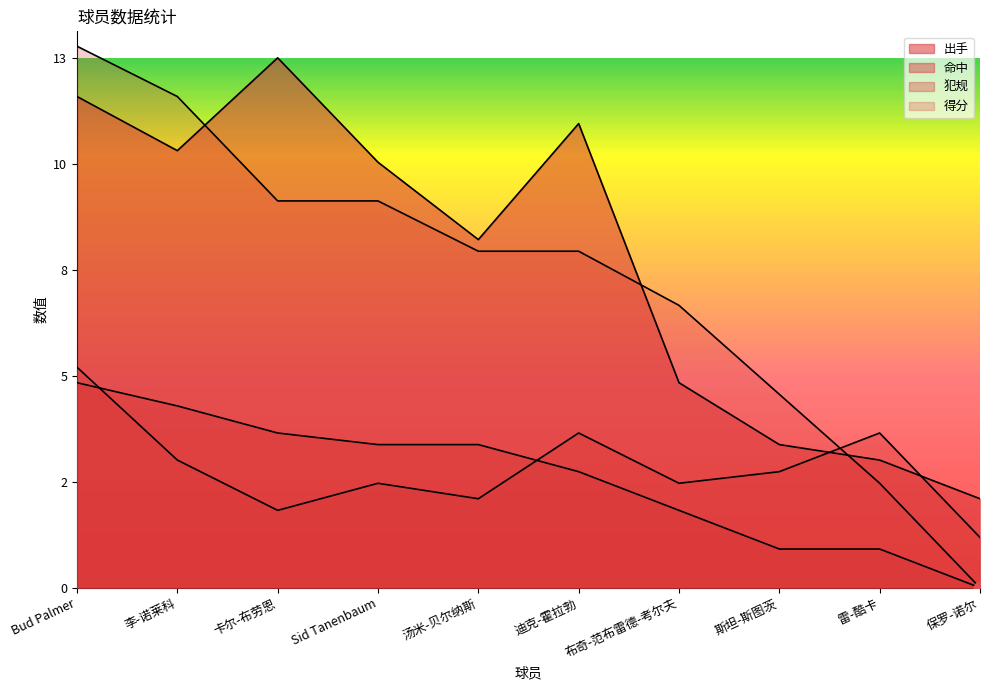

Which series contains the highest Y value?

得分